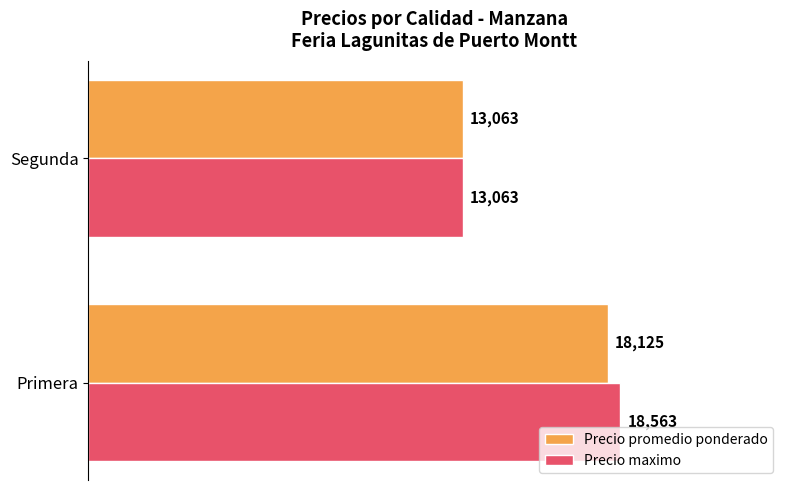

Between Primera and Segunda, which series saw the biggest shift?

Precio maximo